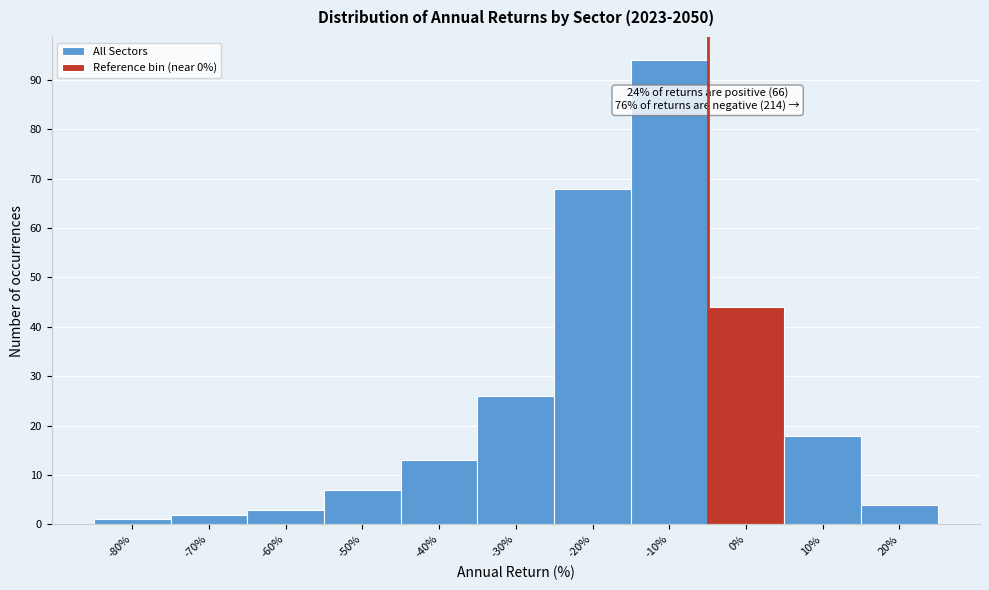

Reading left to right, what are all the values shown in this chart?

-80%=1	-70%=2	-60%=3	-50%=7	-40%=13	-30%=26	-20%=68	-10%=94	0%=44	10%=18	20%=4